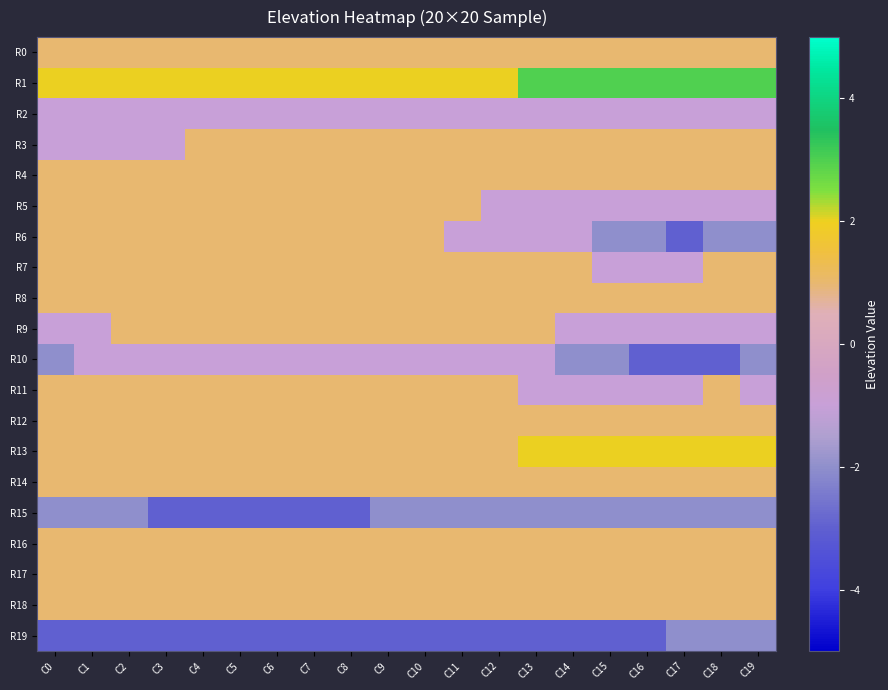

At which category is the sum across all series the highest?

C9